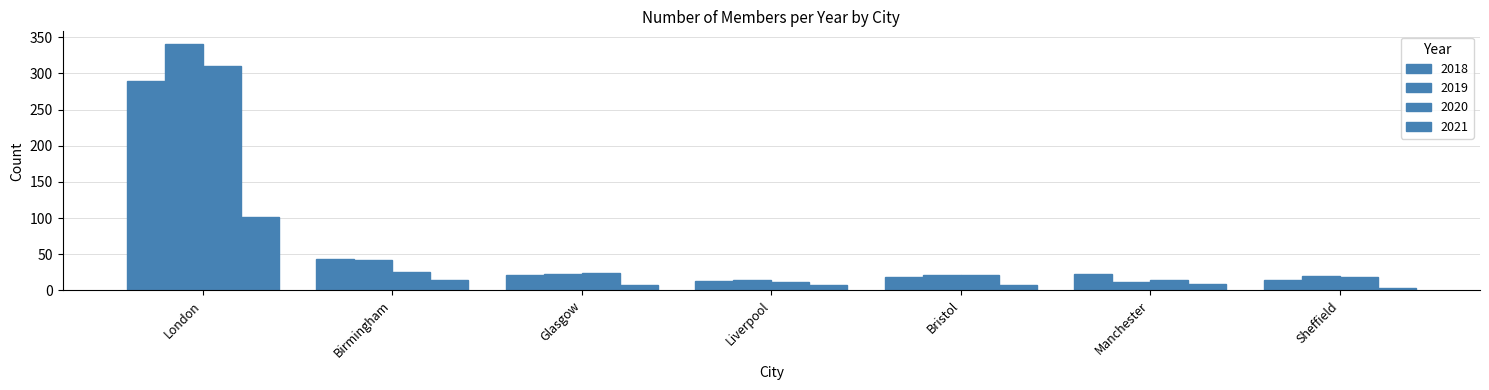

How many bars are there in each group?

4